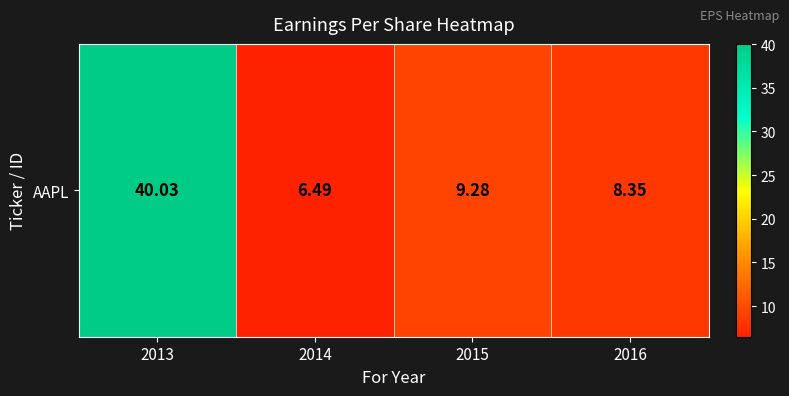

What is the difference between the maximum and minimum values?

33.5